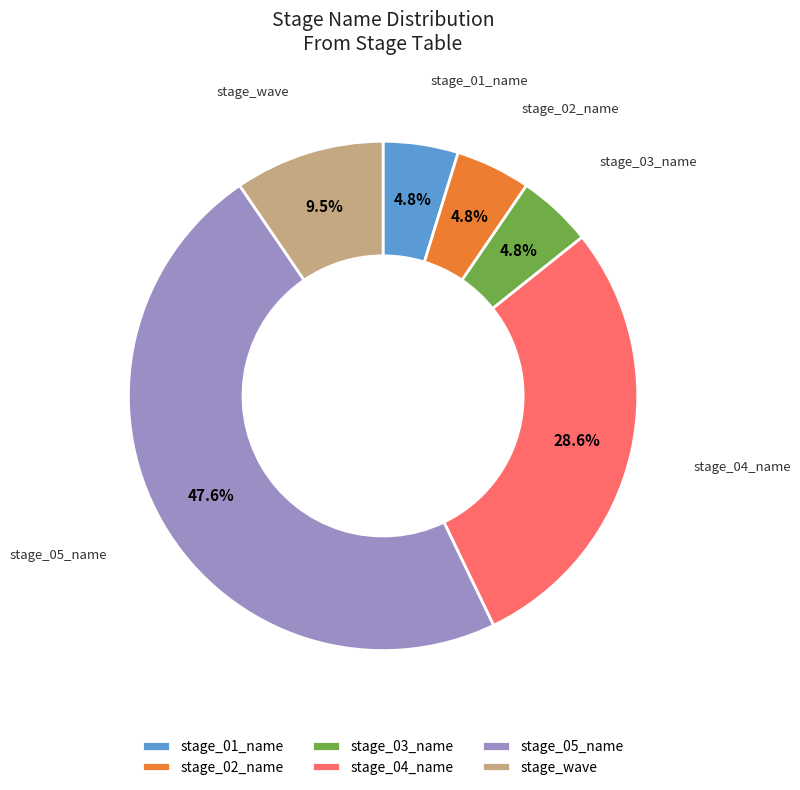

How much of the chart is everything except stage_04_name?

71.4%